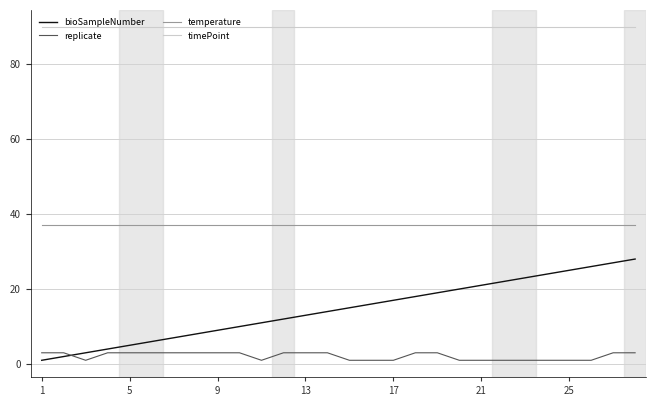

Which series has the largest total across all categories?

timePoint